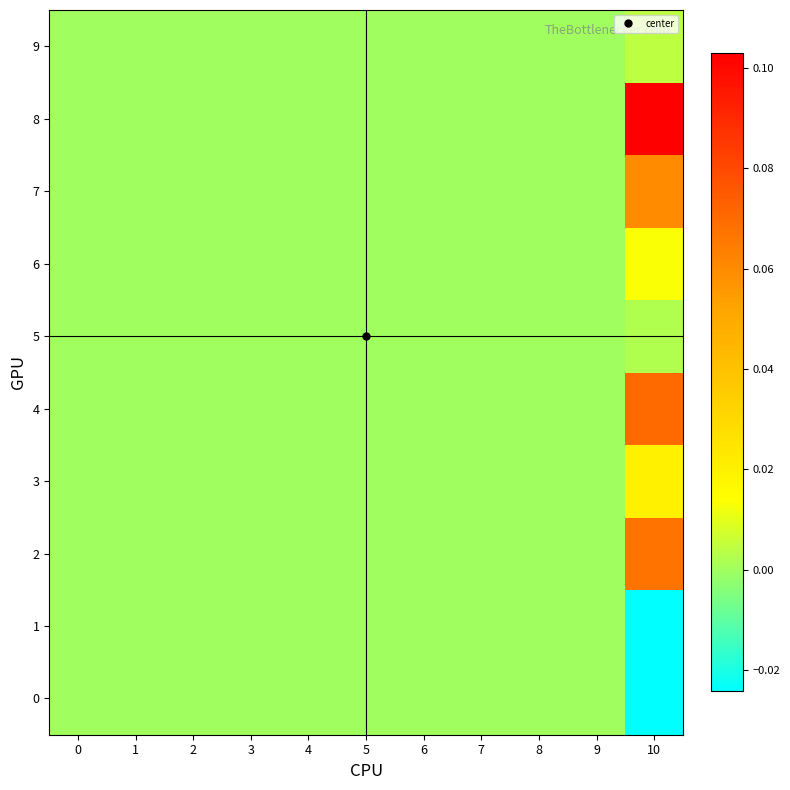

How many distinct data groups are displayed?

10